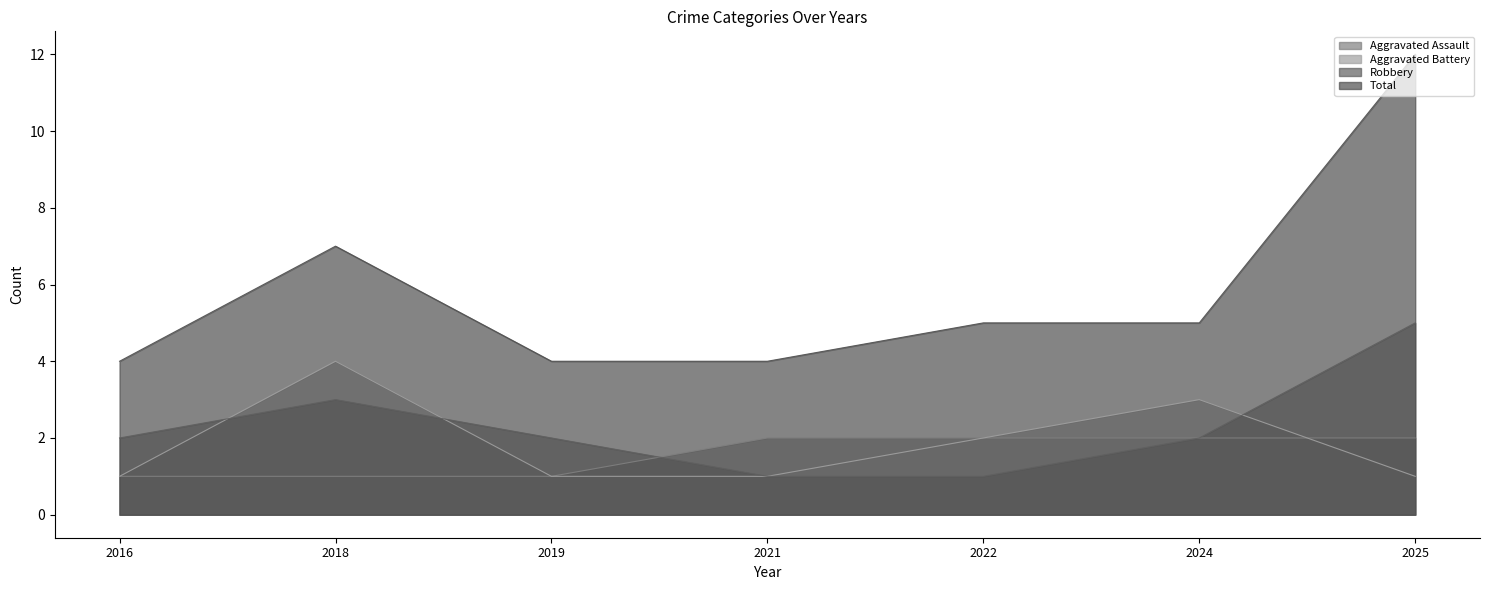

The value of Robbery at 2021 is 1. True or false?

True